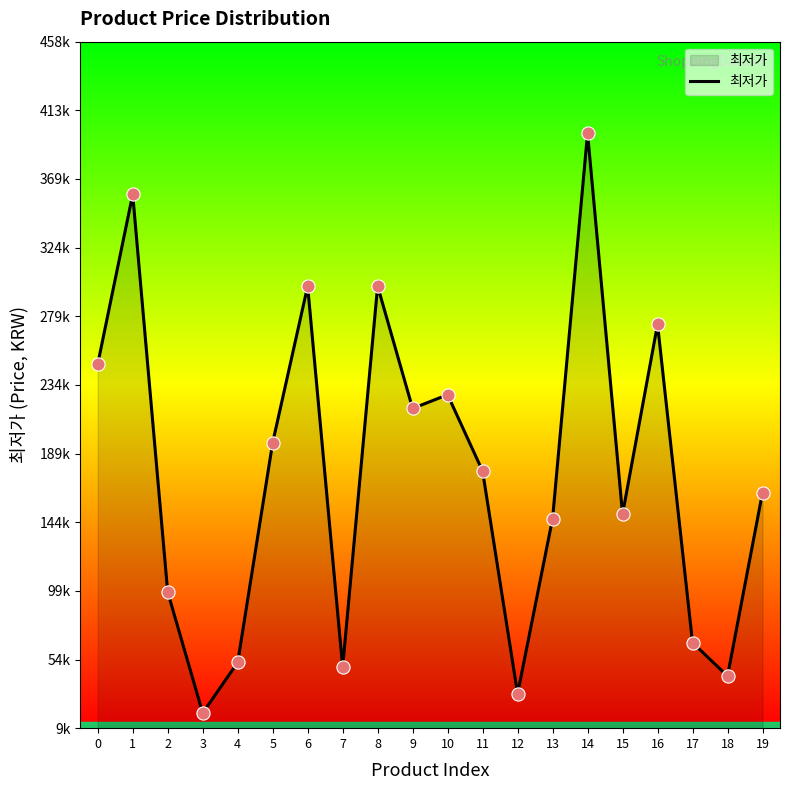

Does the chart have visible grid lines?

No